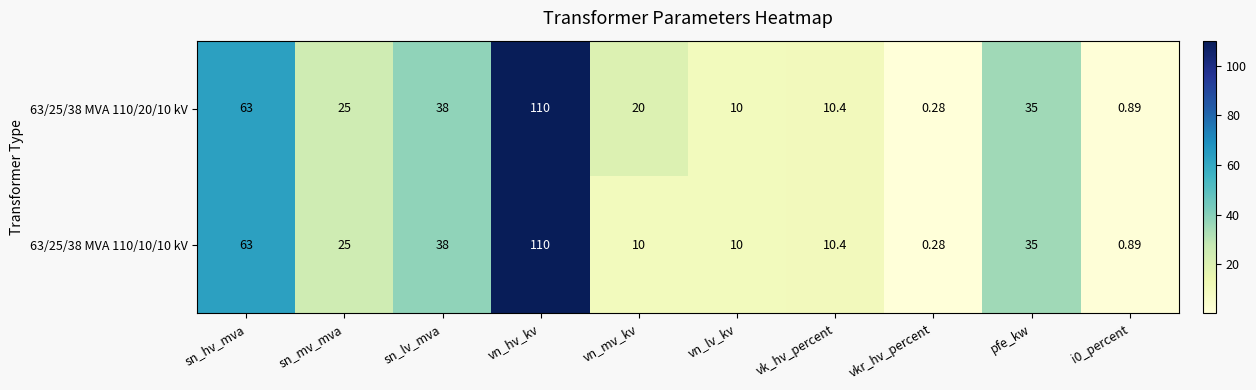

At which category is the sum across all series the highest?

vn_hv_kv